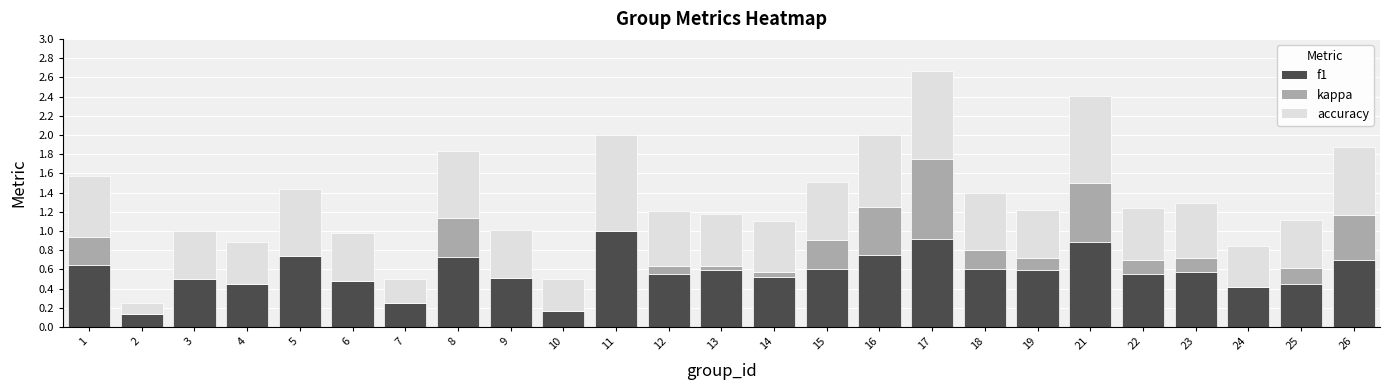

At which label is f1 closest to 0?

2